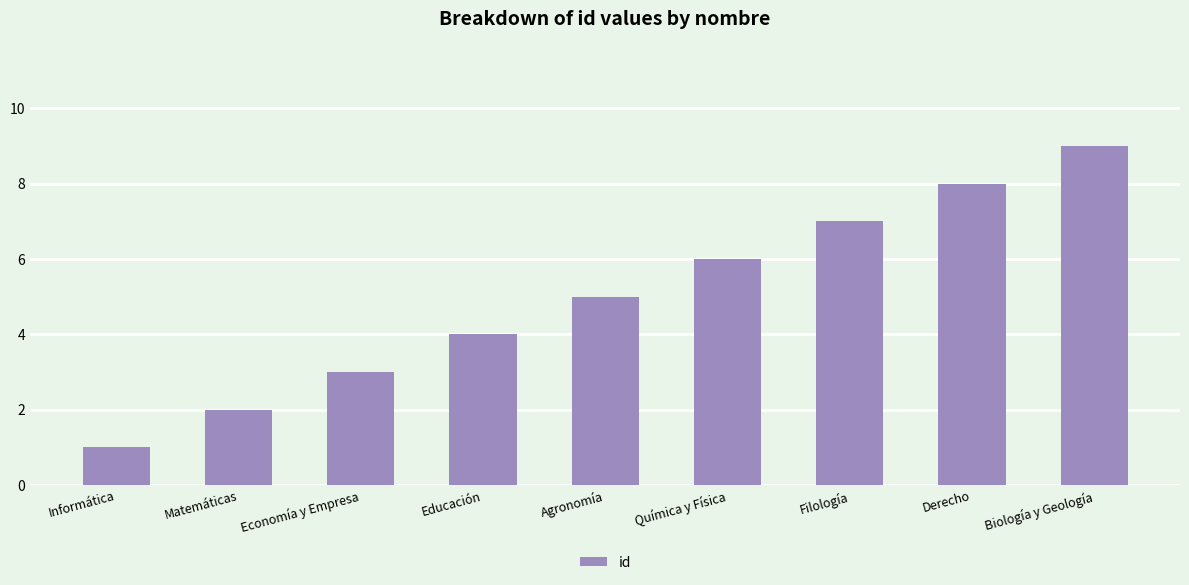

Reading left to right, extract all data points from this chart.

Informática=1	Matemáticas=2	Economía y Empresa=3	Educación=4	Agronomía=5	Química y Física=6	Filología=7	Derecho=8	Biología y Geología=9